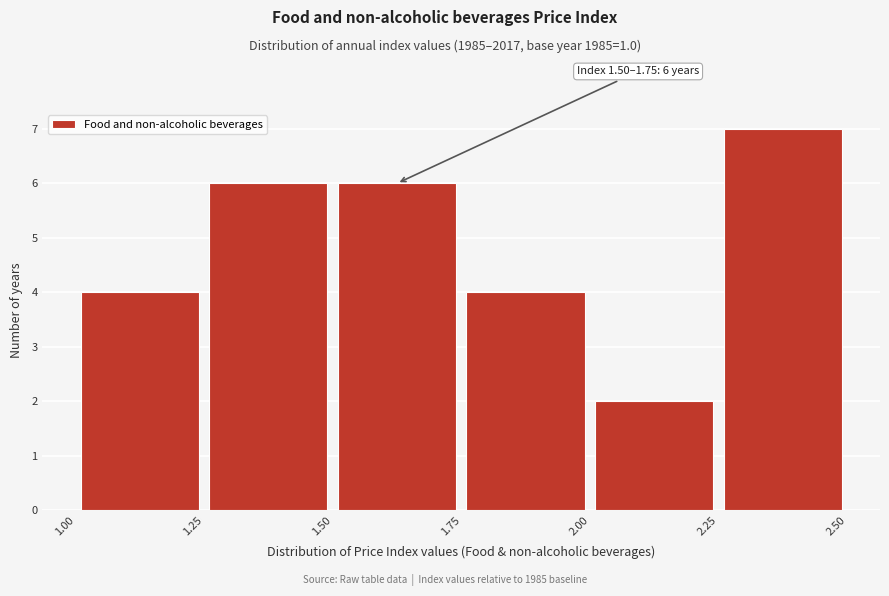

Which range on the x-axis has the tallest bar?

2.25 to 2.50